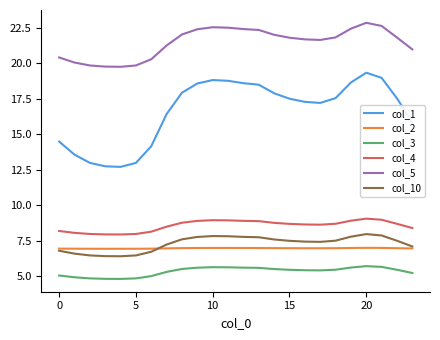

Which series has the largest range (max minus min)?

col_1